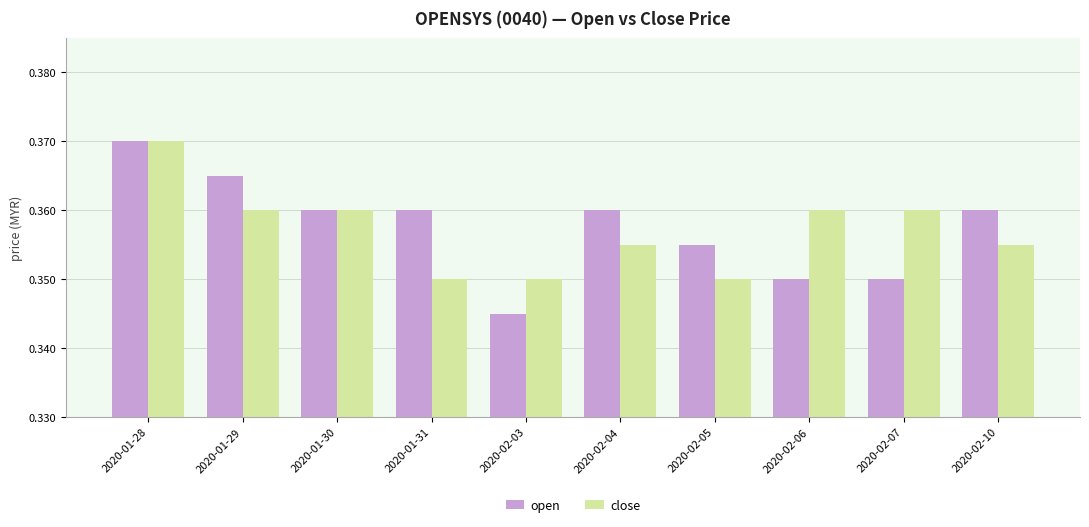

What is the total value across all series at 2020-02-06?

0.7